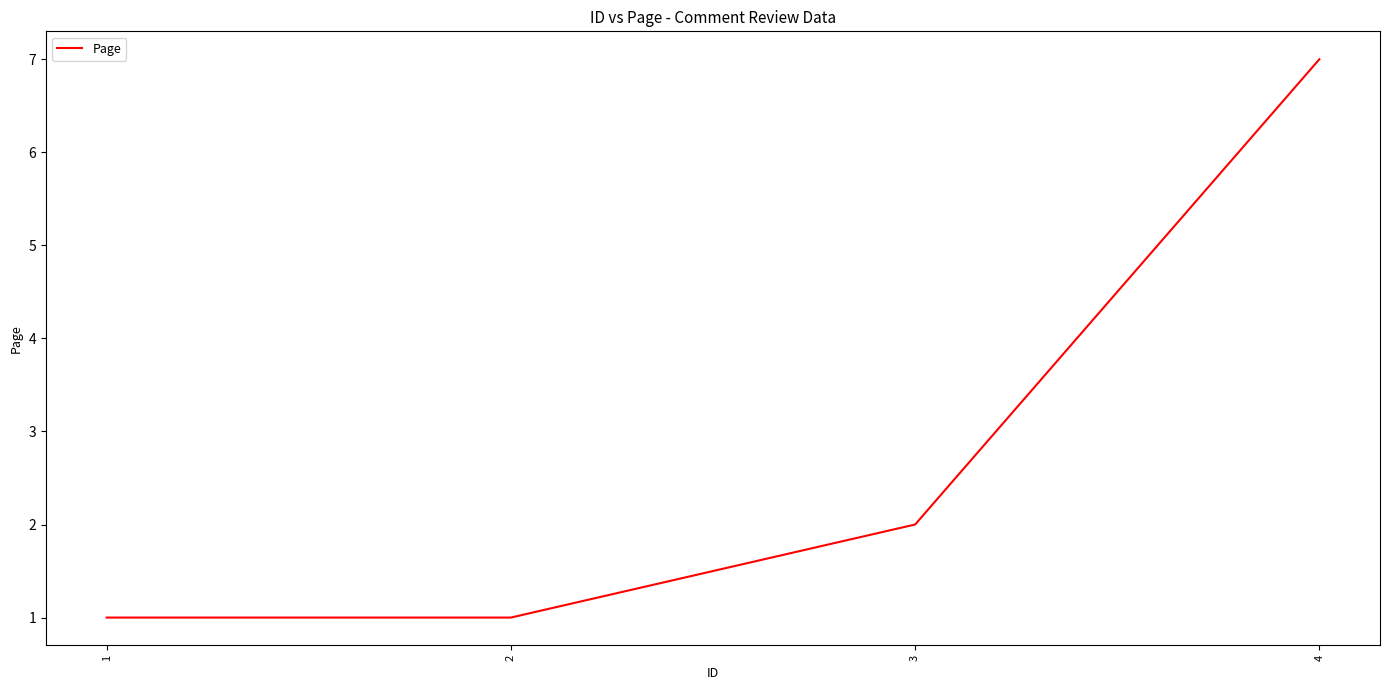

True or false: the data shows 2 at 3.

True